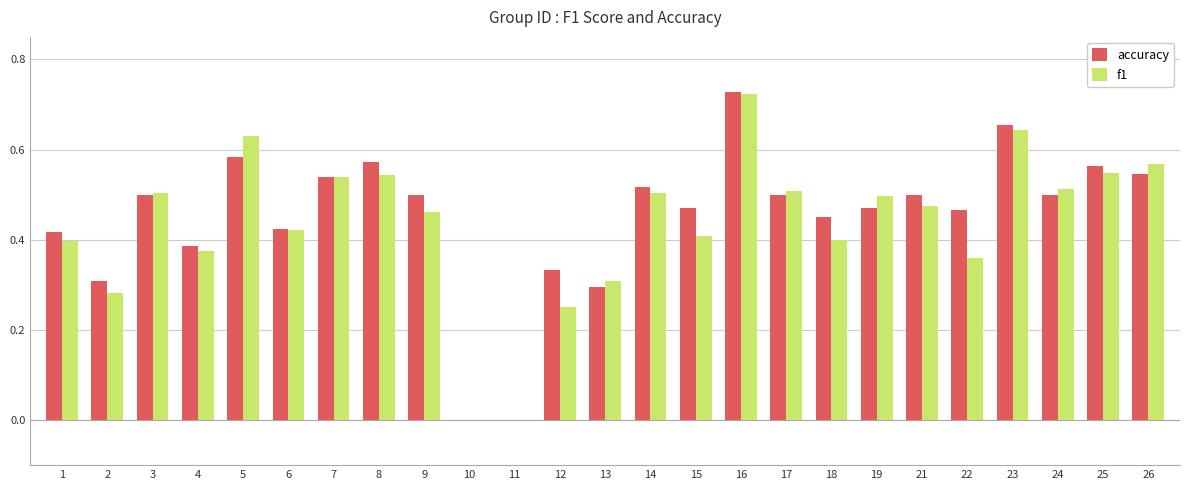

Is the value of f1 at 22 greater than the value of accuracy at 4?

No